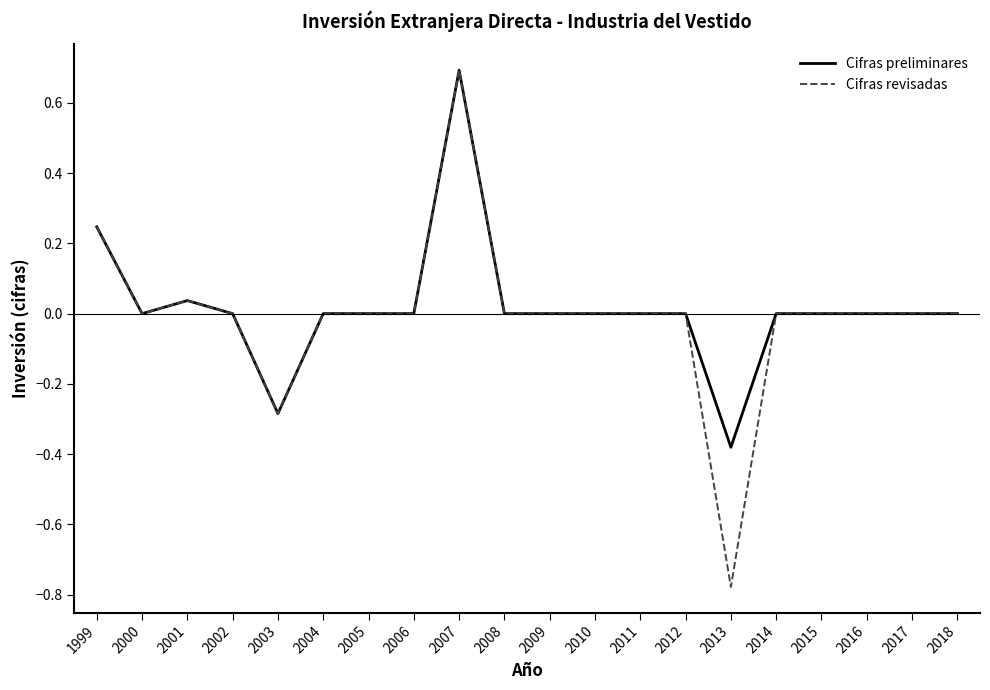

What are all the series names shown in the legend?

Cifras preliminares, Cifras revisadas